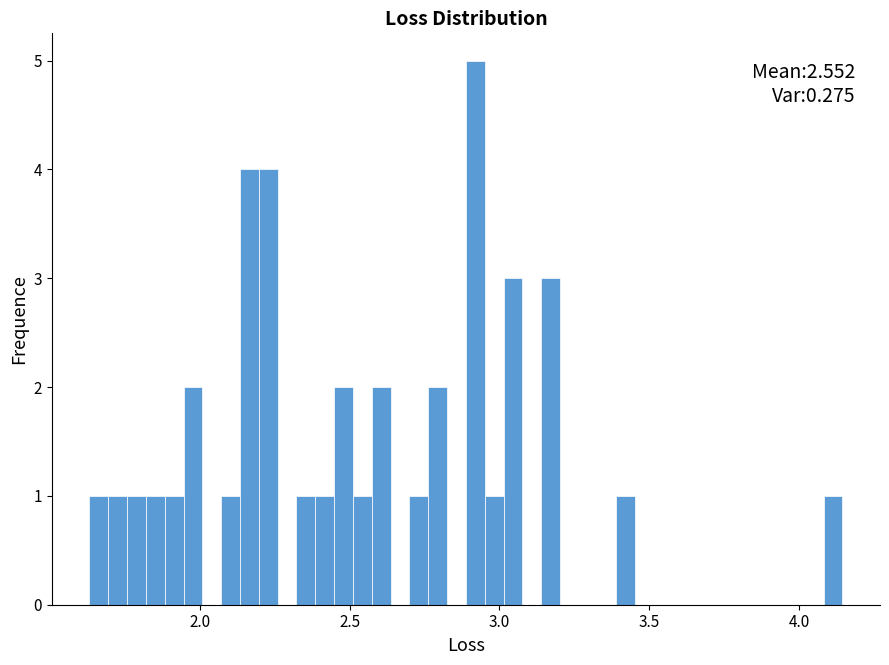

Around what value on the x-axis is the tallest bar? Give the approximate position of its centre, as read against the axis.

2.90